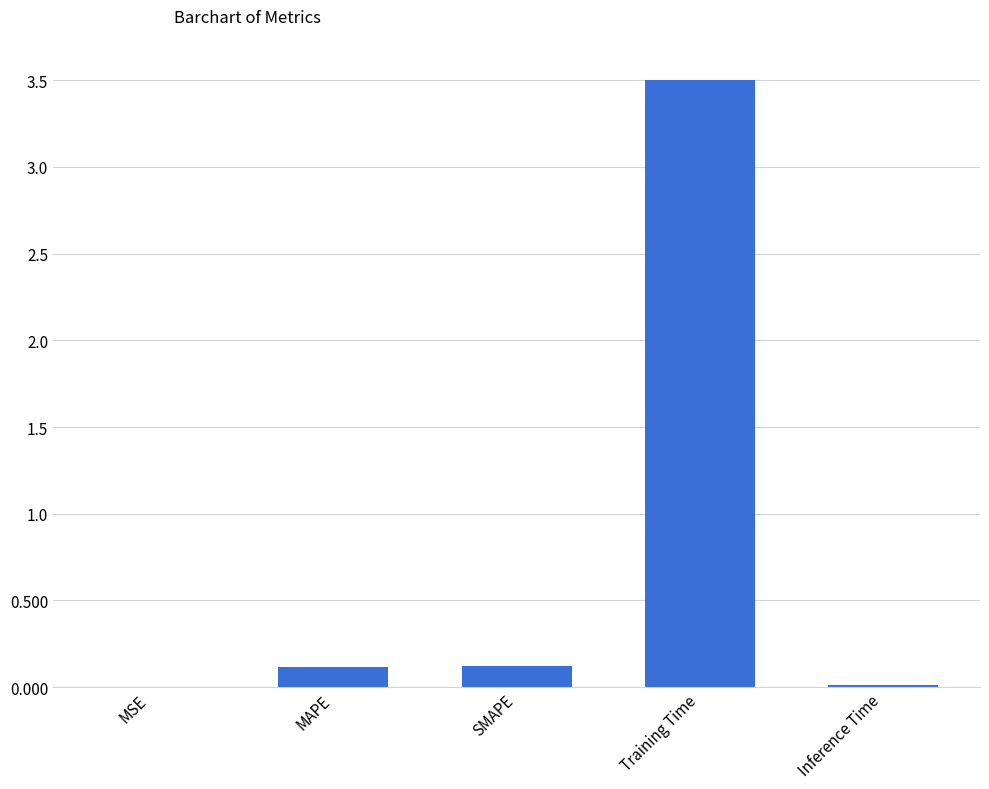

Is it true that the value at Training Time is 2.4?

False